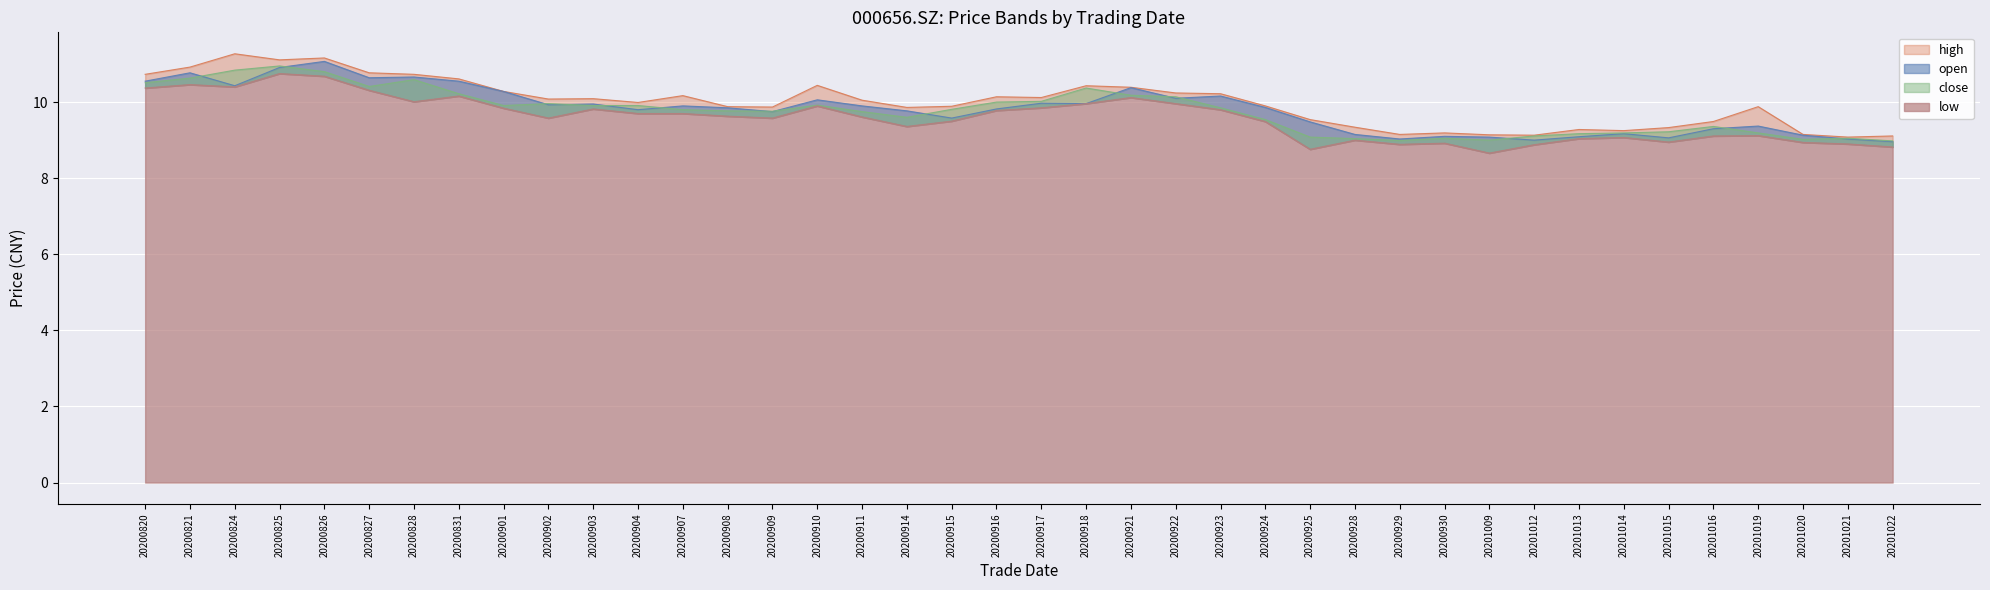

True or false: close and low cross at least once.

False